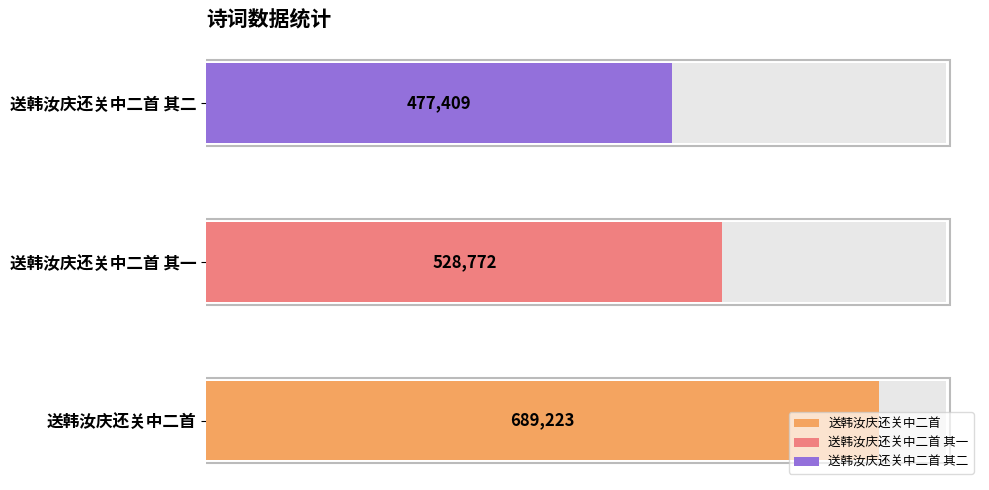

What is the sum of the values at 送韩汝庆还关中二首 and 送韩汝庆还关中二首 其一?

1217995